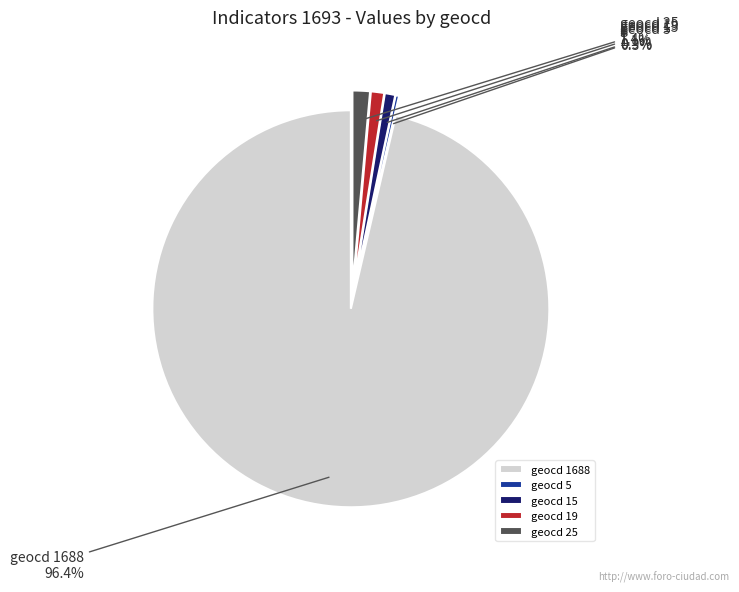

Which slice represents more than half of the pie?

geocd 1688